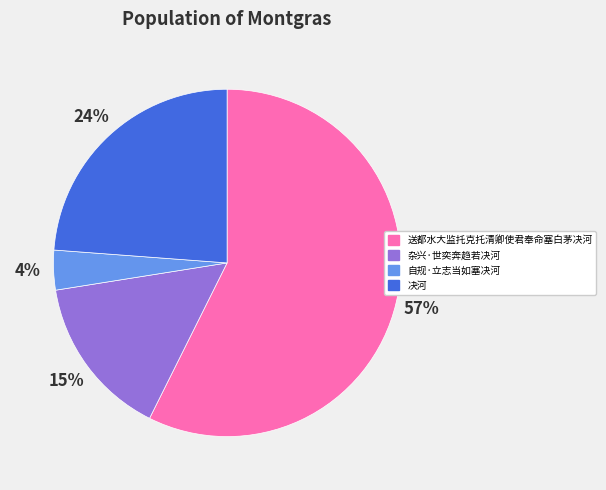

How many slices are in this pie chart?

4